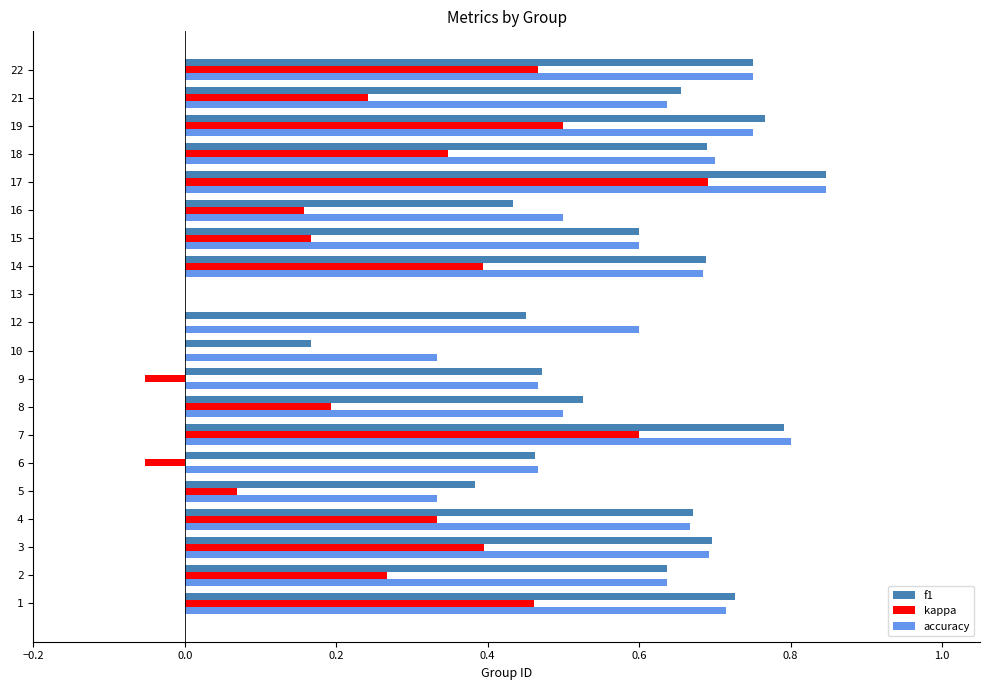

How many series are shown in this chart?

3